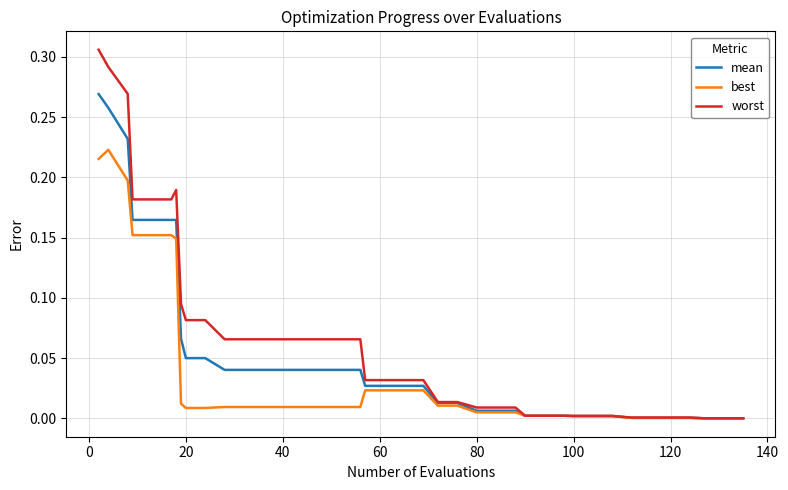

Rank the series by their average value, from highest to lowest.

worst, mean, best